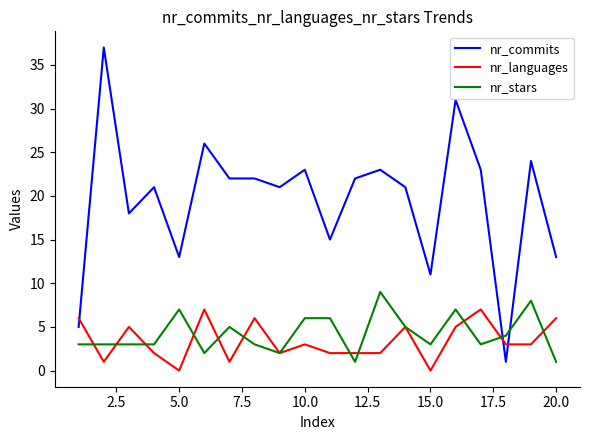

What is the highest value of the nr_stars series?

9